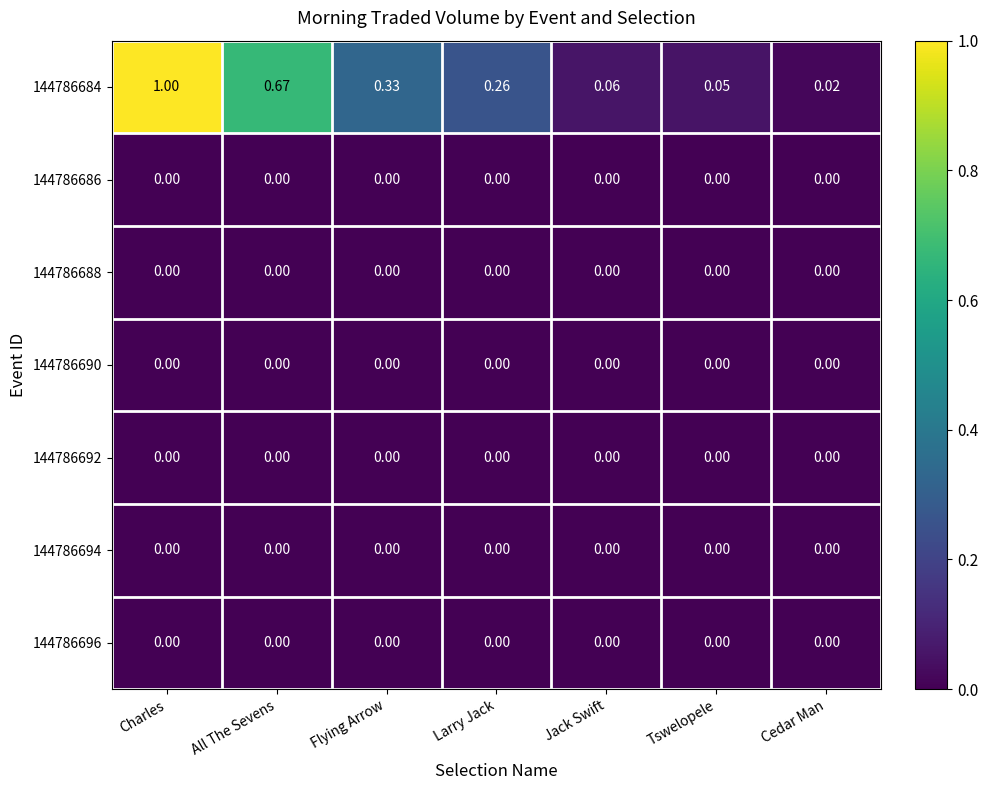

At which category is the sum across all series the highest?

Charles